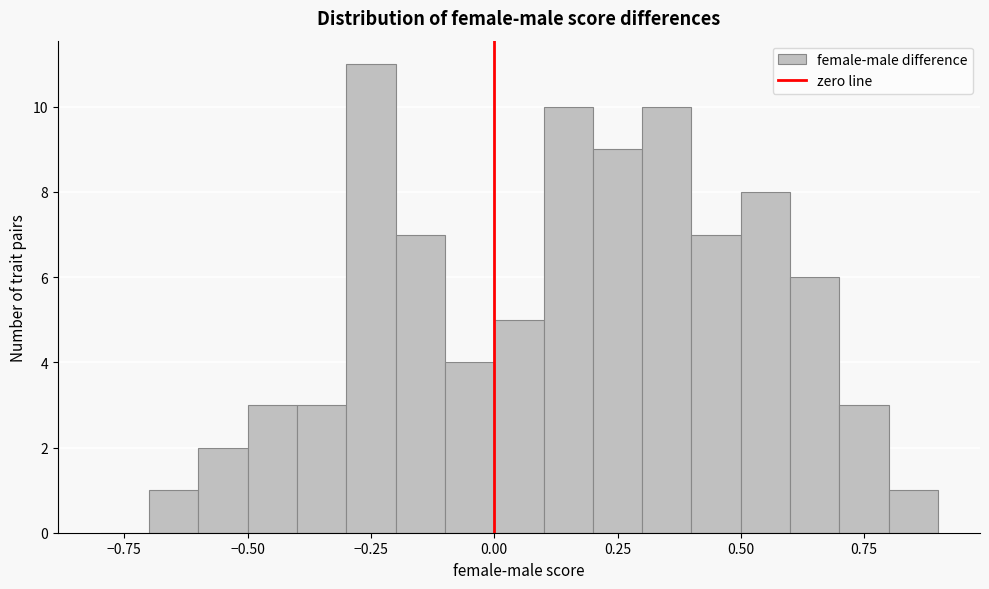

Read against the x-axis, roughly where is the centre of the tallest bar?

-0.25